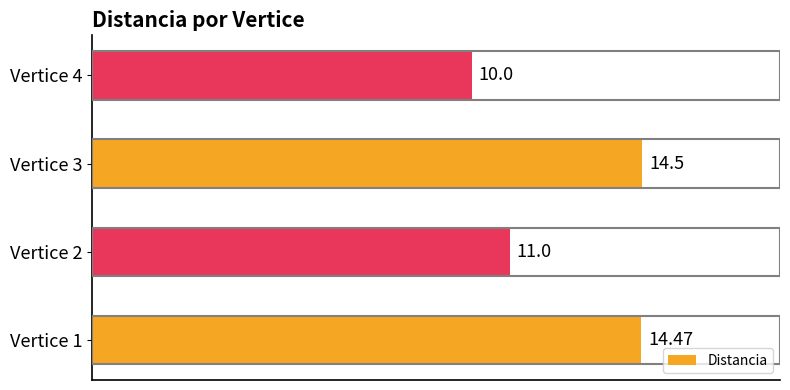

Count the values in the range 11 to 14.

1